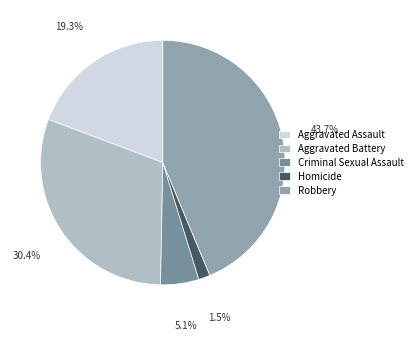

To the nearest percent, what is the average slice percentage?

20%